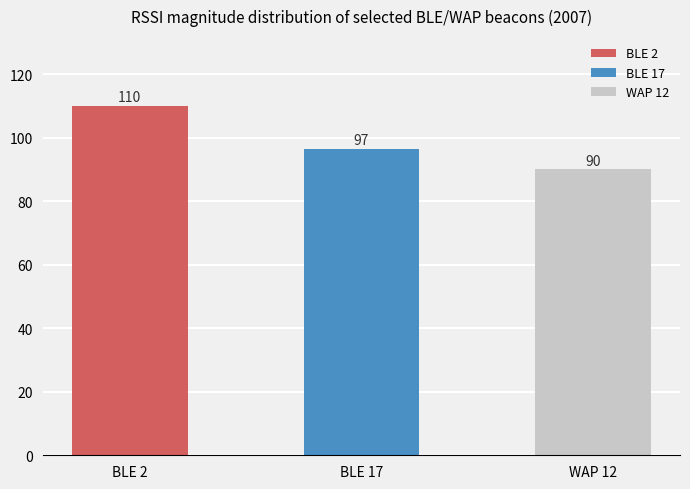

Which label corresponds to the smallest value in the chart?

WAP 12